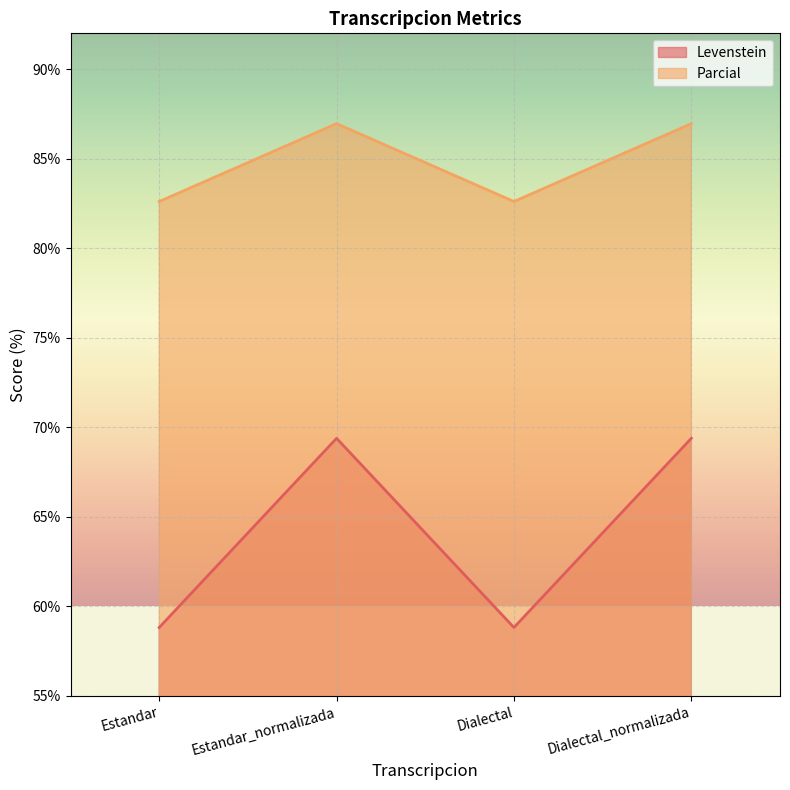

At how many categories does at least one series exceed 79?

4